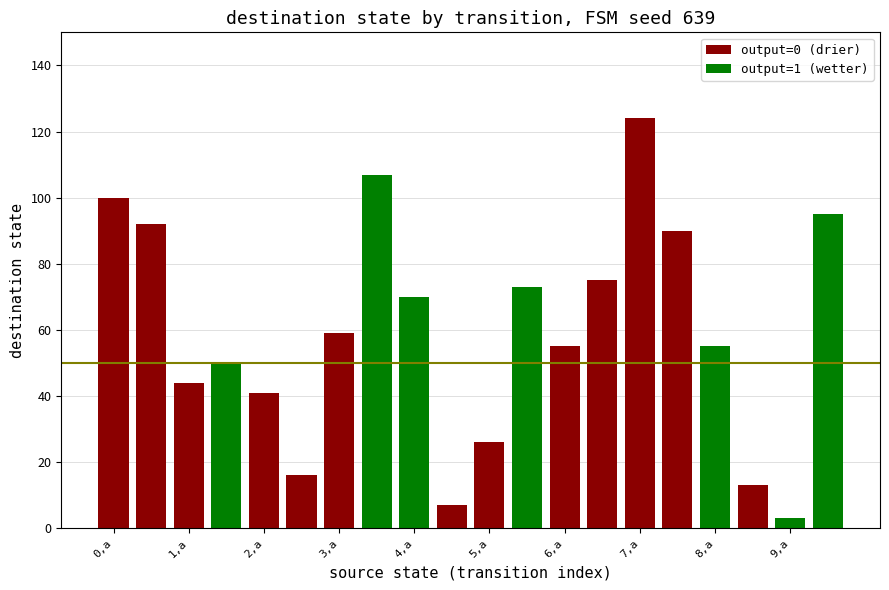

Reading left to right, list all the values displayed in this chart.

output=0 (drier): 100	92	44	0	41	16	59	0	0	7	26	0	55	75	124	90	0	13	0	0
output=1 (wetter): 0	0	0	50	0	0	0	107	70	0	0	73	0	0	0	0	55	0	3	95